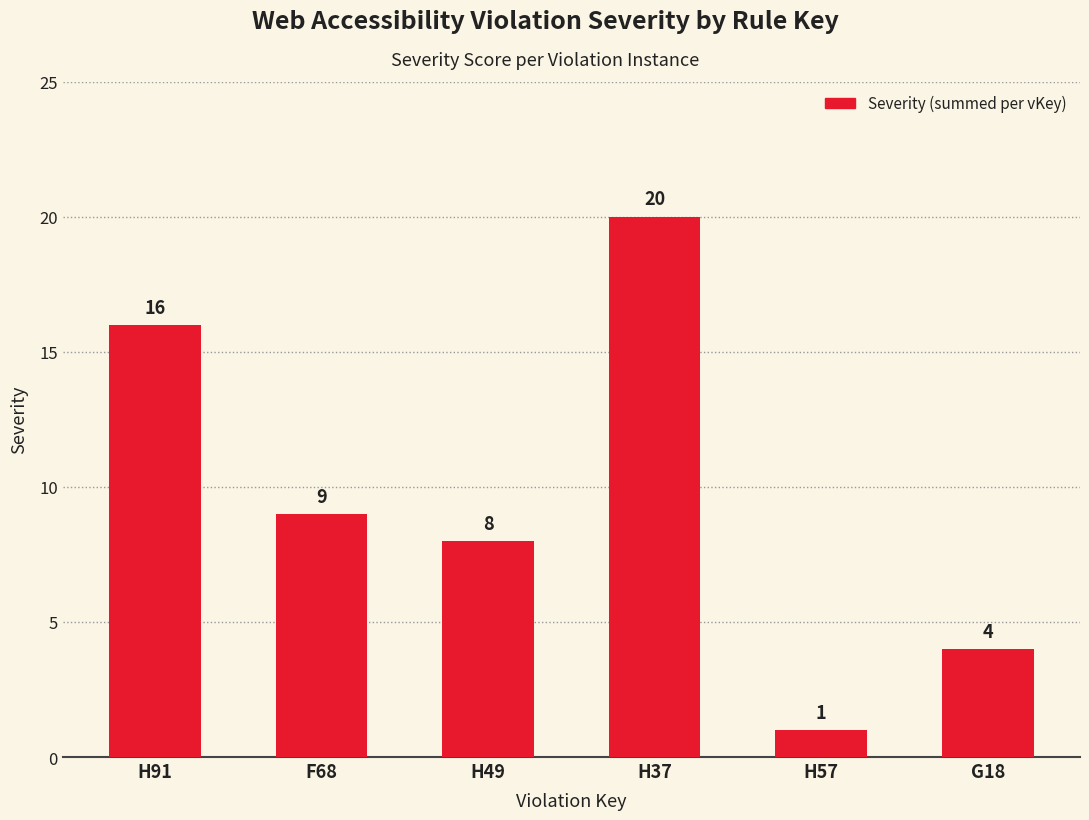

How many data points does each series have?

6